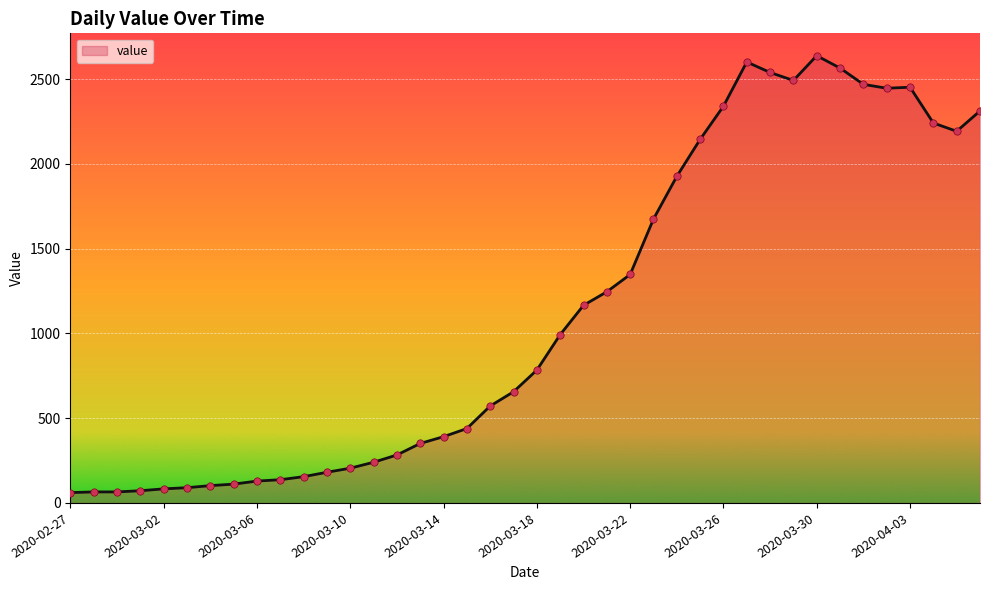

What is the difference between the maximum and minimum values?

2578